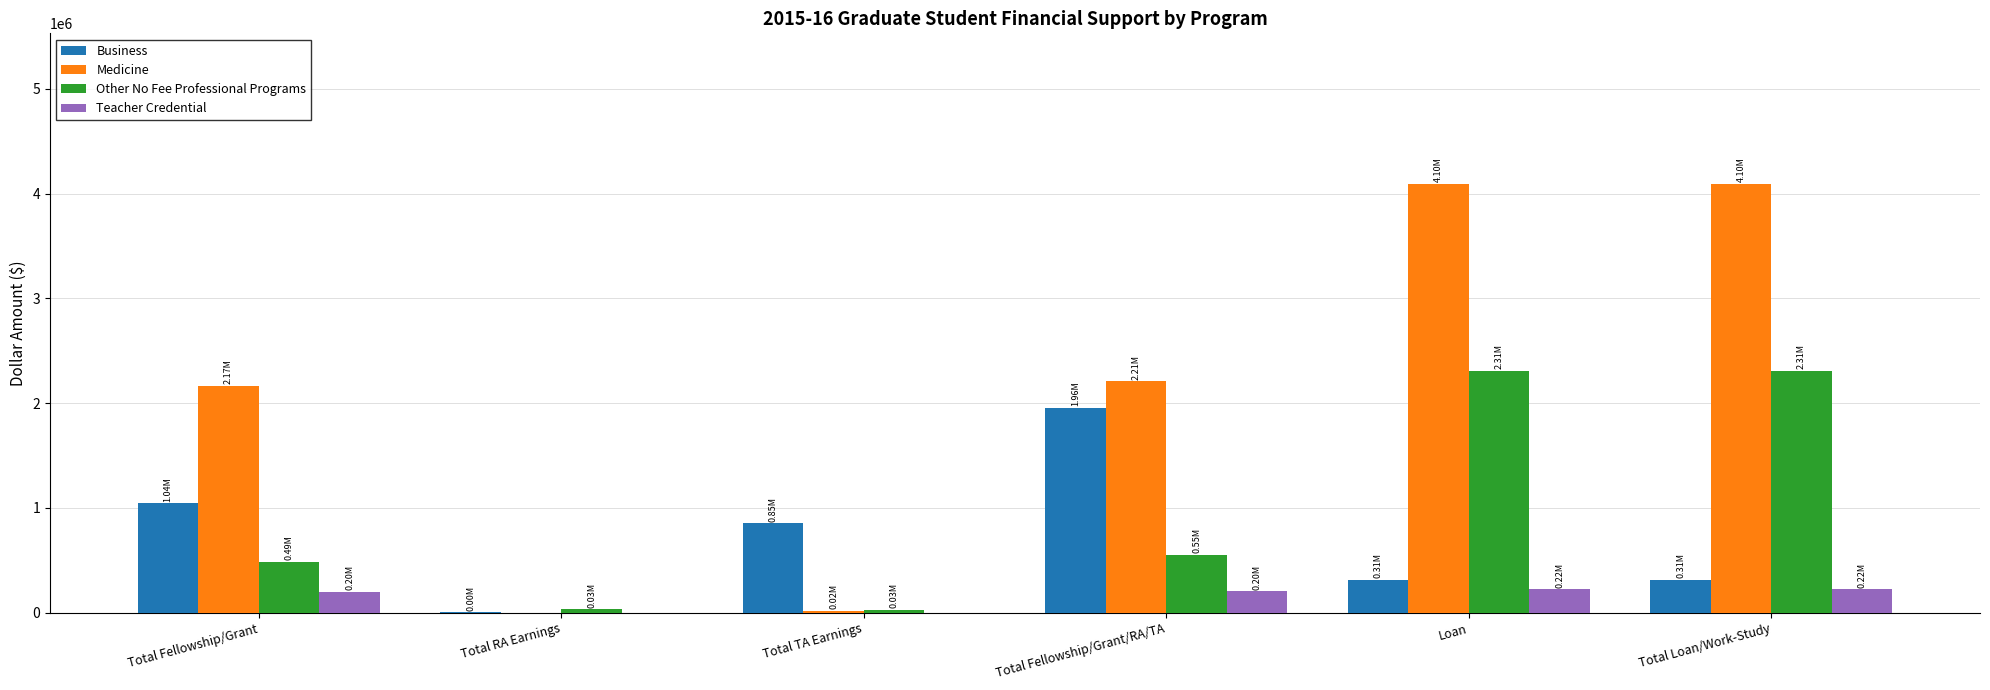

Between Total Fellowship/Grant and Total Loan/Work-Study, which series saw the biggest shift?

Medicine